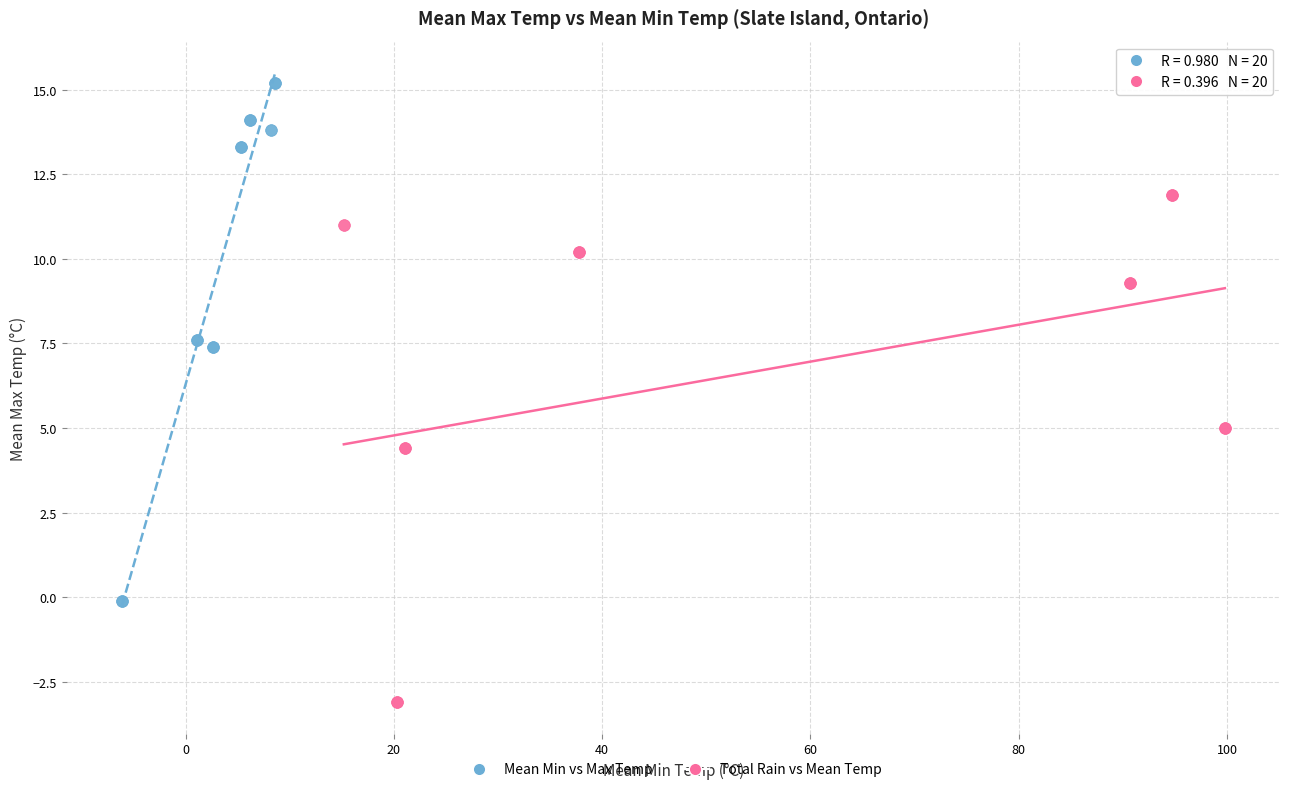

Which series reaches the maximum Y coordinate?

Mean Min vs Max Temp